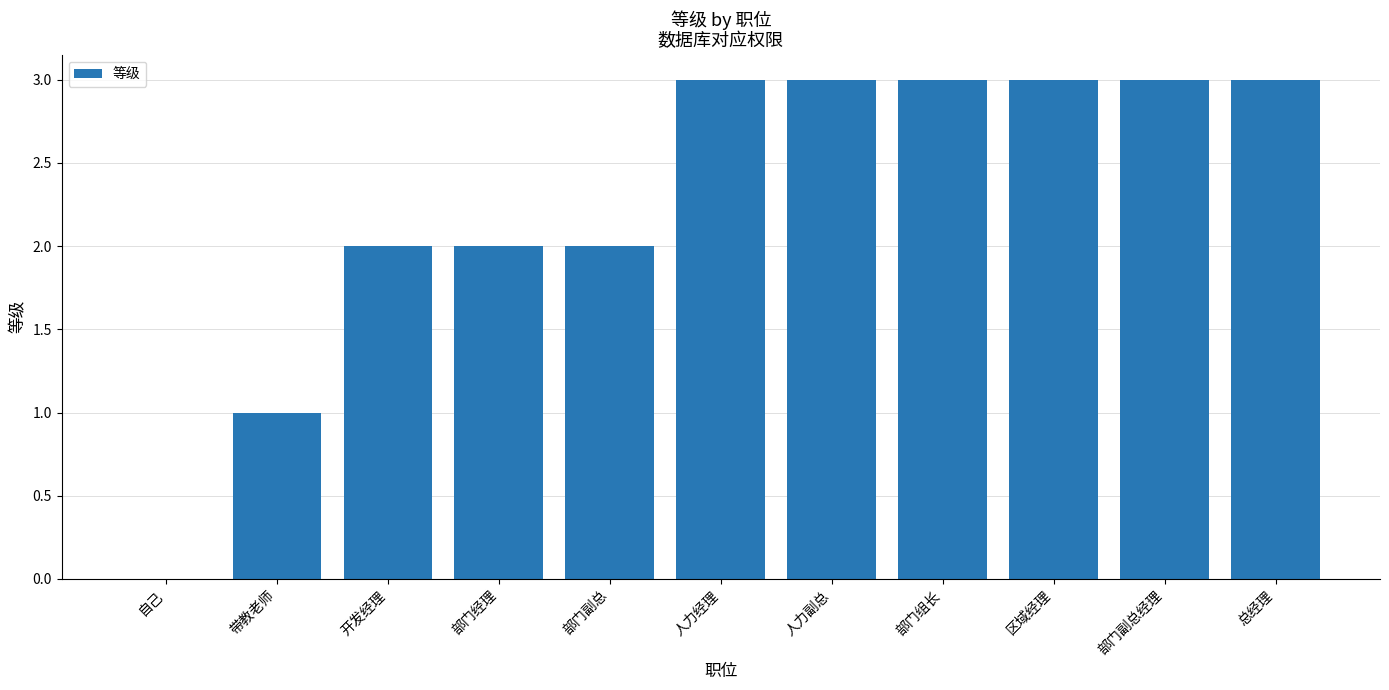

What is the sum of the values at 人力经理 and 开发经理?

5